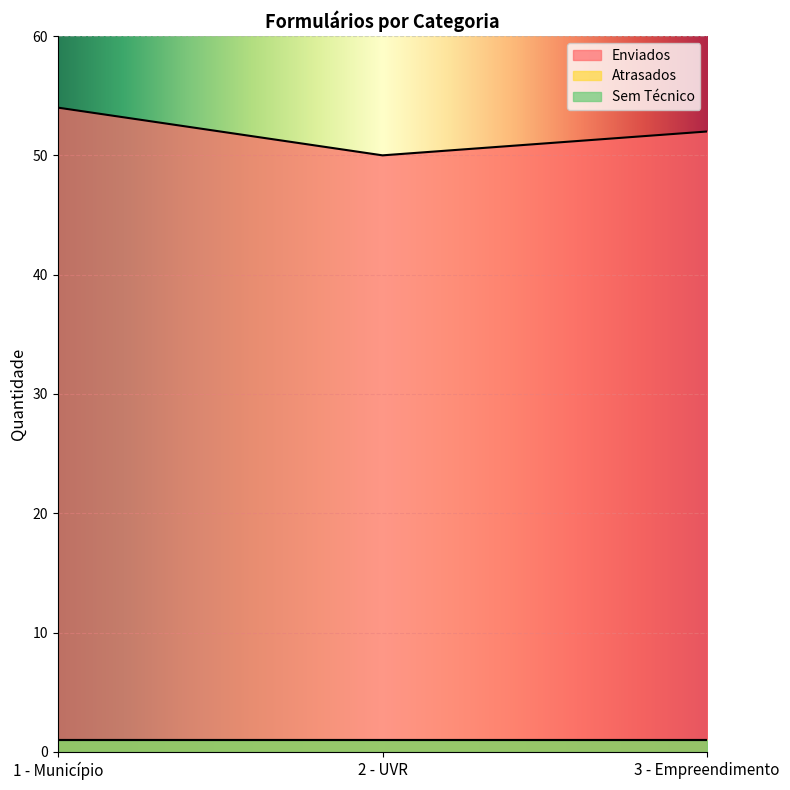

Reading left to right, what are all the values shown in this chart?

Enviados: 1 - Município=54	2 - UVR=50	3 - Empreendimento=52
Atrasados: 1 - Município=1	2 - UVR=1	3 - Empreendimento=1
Sem Técnico: 1 - Município=1	2 - UVR=1	3 - Empreendimento=1